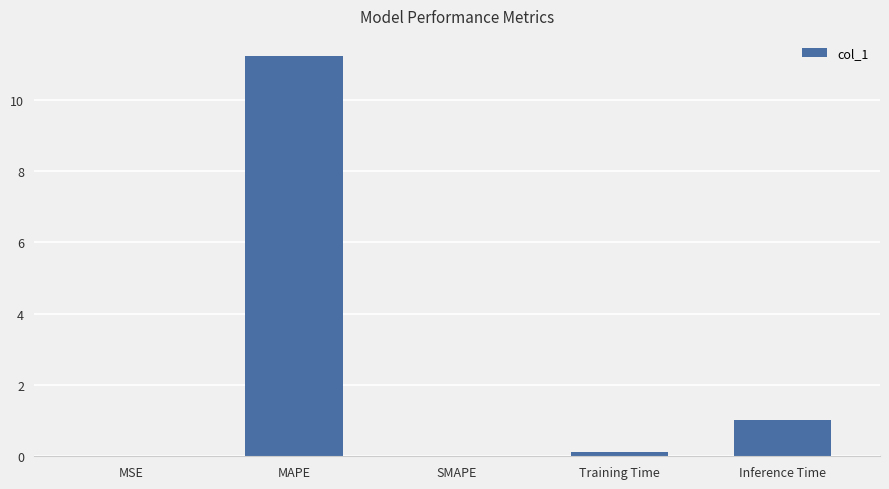

What is the approximate value at MAPE?

11.2